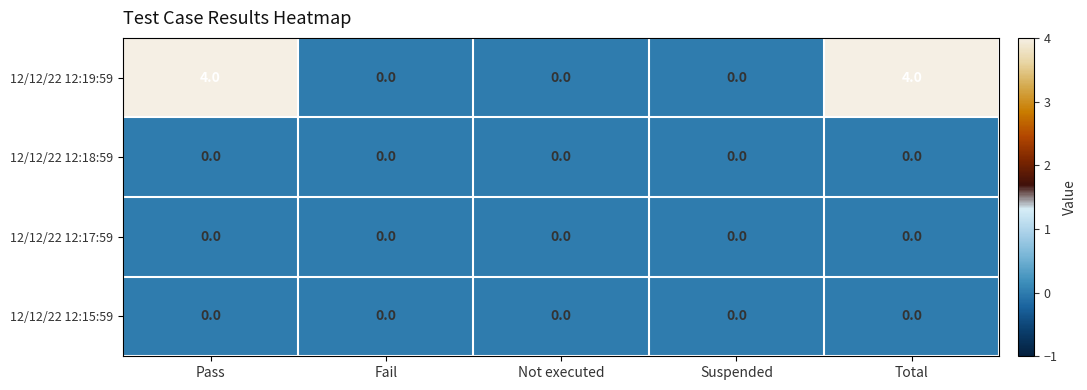

The value of 12/12/22 12:19:59 at Total is 4. True or false?

True